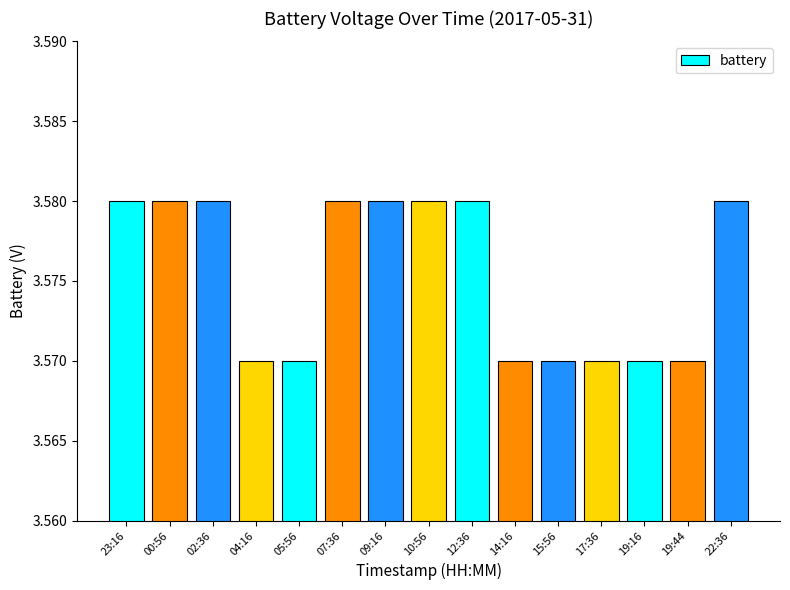

How many values are between 3 and 4?

15